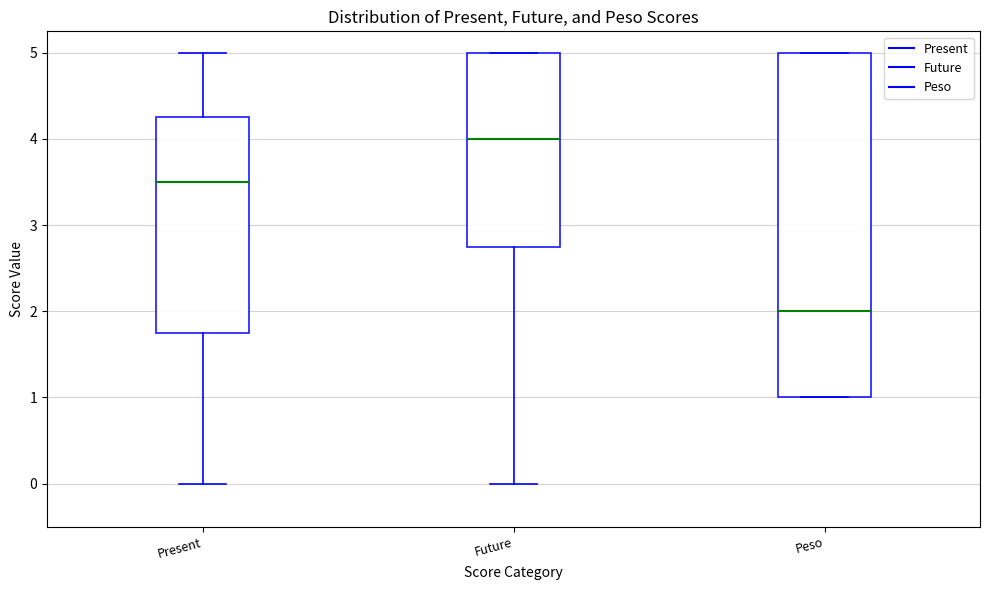

Where is the lower edge of the box for Present on the y-axis? The values are not printed on the chart, so give them approximately, as read against the axis.

1.8